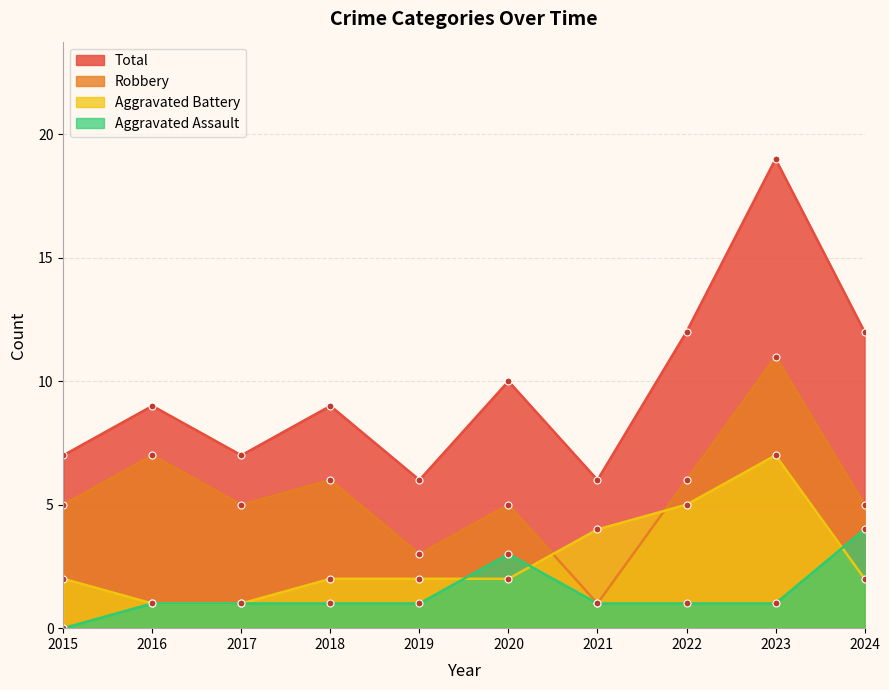

The Total series shows 6 at 2019. True or false?

True